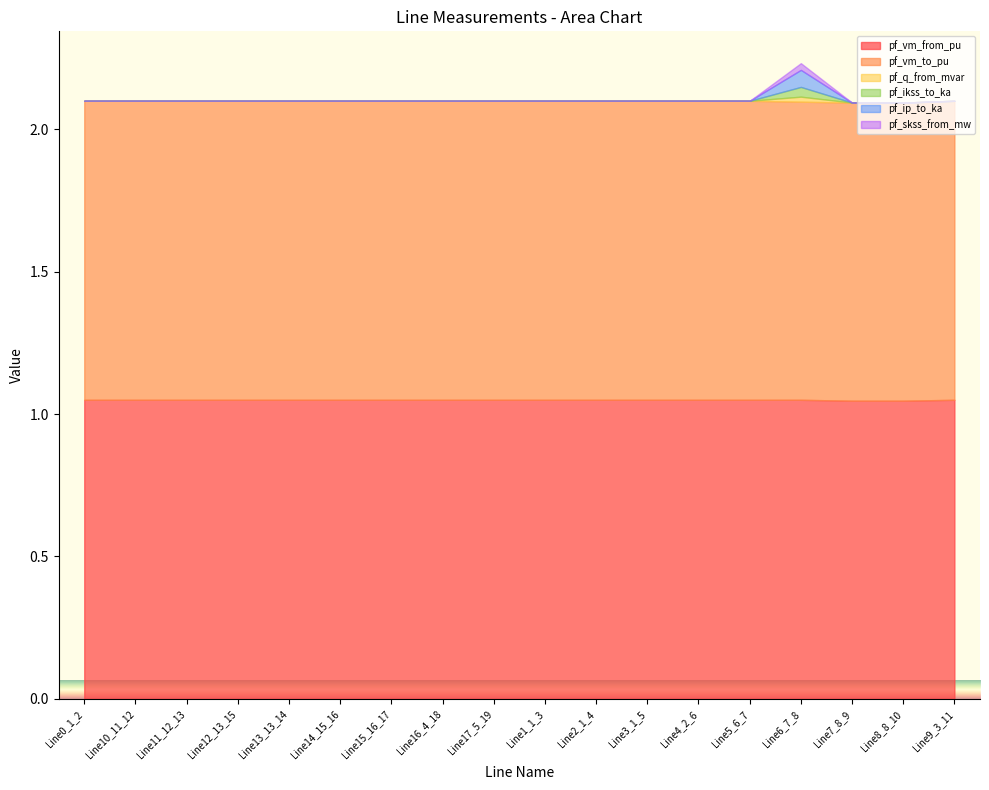

Reading left to right, transcribe all the data shown in this chart.

pf_vm_from_pu: 1.0	1.0	1.0	1.0	1.0	1.0	1.0	1.0	1.0	1.0	1.0	1.0	1.0	1.0	1.0	1.0	1.0	1.0
pf_vm_to_pu: 1.0	1.0	1.0	1.0	1.0	1.0	1.0	1.0	1.0	1.0	1.0	1.0	1.0	1.0	1.0	1.0	1.0	1.0
pf_q_from_mvar: 0.0	0.0	0.0	0.0	0.0	0.0	0.0	0.0	0.0	0.0	0.0	0.0	0.0	0.0	0.0	0.0	0.0	0.0
pf_ikss_to_ka: 0.0	0.0	0.0	0.0	0.0	0.0	0.0	0.0	0.0	0.0	0.0	0.0	0.0	0.0	0.0	0.0	0.0	0.0
pf_ip_to_ka: 0.0	0.0	0.0	0.0	0.0	0.0	0.0	0.0	0.0	0.0	0.0	0.0	0.0	0.0	0.1	0.0	0.0	0.0
pf_skss_from_mw: 0.0	0.0	0.0	0.0	0.0	0.0	0.0	0.0	0.0	0.0	0.0	0.0	0.0	0.0	0.0	0.0	0.0	0.0